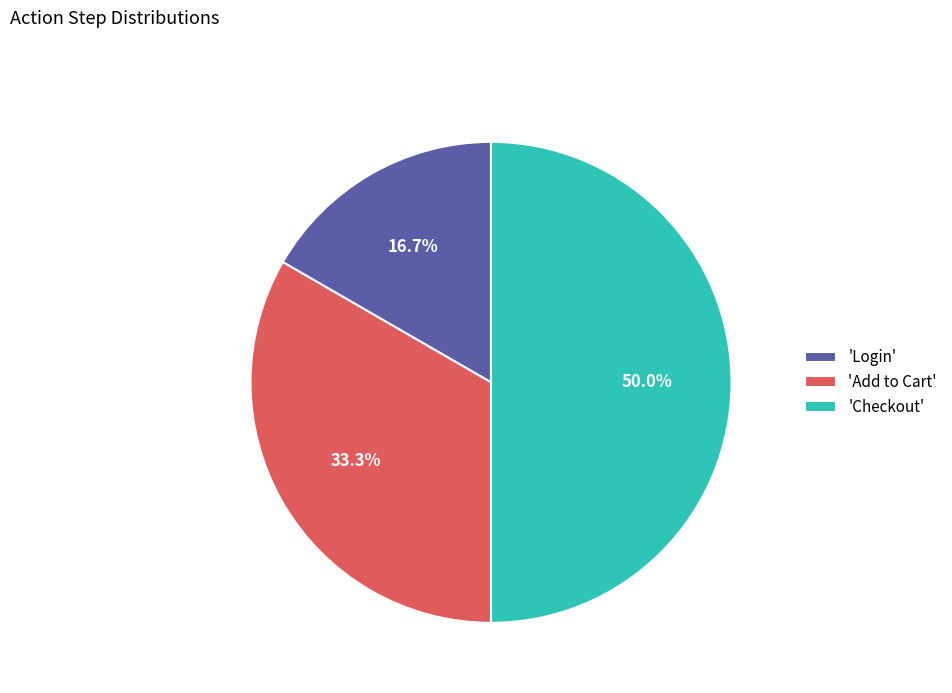

Does 'Login' account for over 50% of the chart?

No